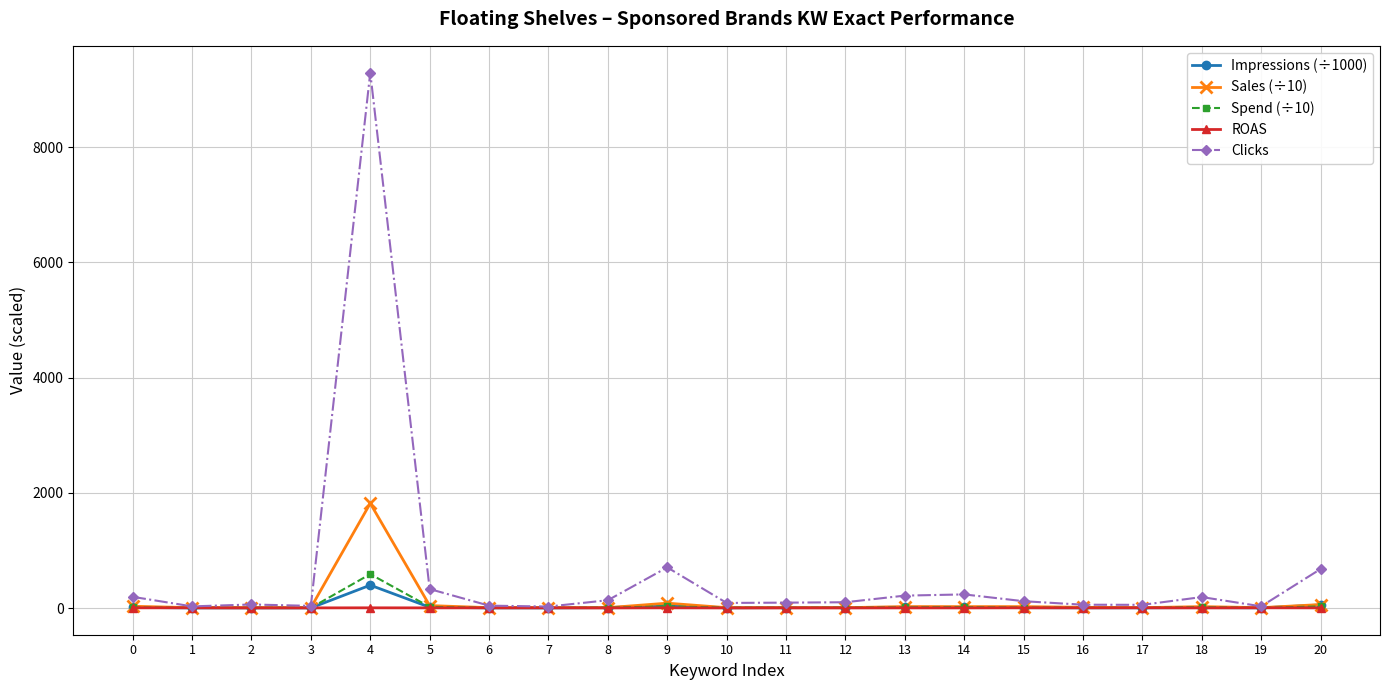

At how many categories does at least one series exceed 4653?

1